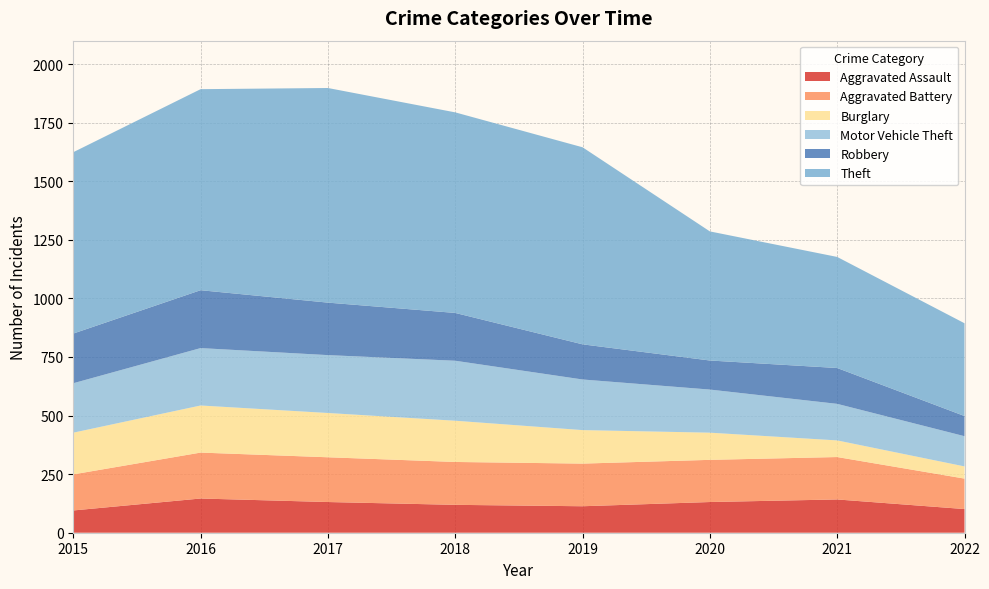

Reading left to right, extract all data points from this chart.

Aggravated Assault: 95	146	131	119	113	131	142	101
Aggravated Battery: 154	196	191	183	182	180	181	130
Burglary: 178	201	189	176	143	116	71	52
Motor Vehicle Theft: 211	245	247	256	216	184	156	129
Robbery: 212	247	224	204	150	124	153	86
Theft: 774	858	916	856	841	551	474	396